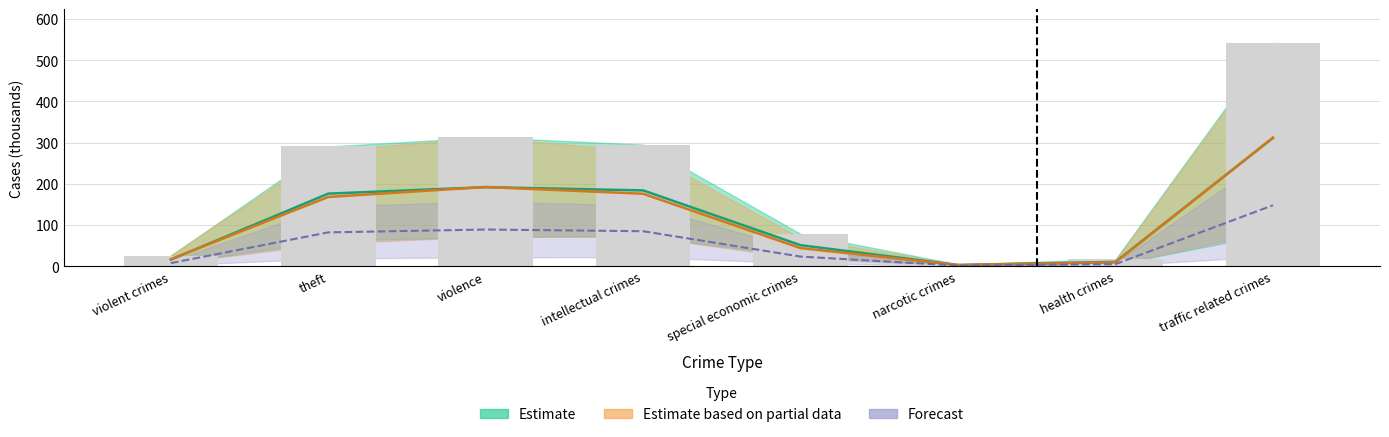

What is the greatest value displayed?

542.8